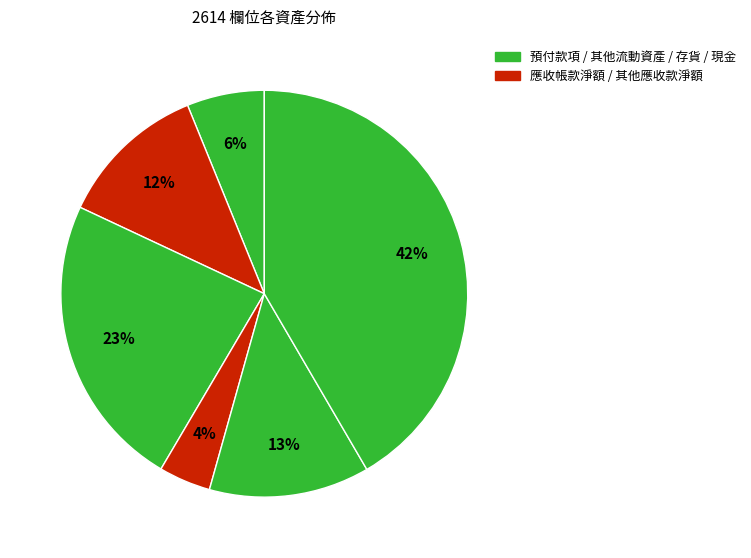

To the nearest percent, what is the average slice percentage?

17%